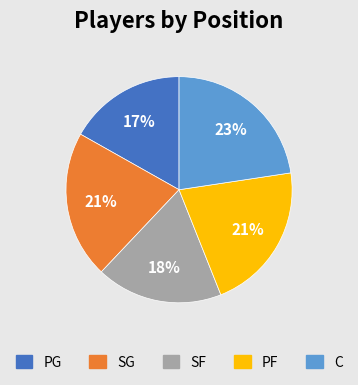

Combined, do PG and C account for over 50%?

No